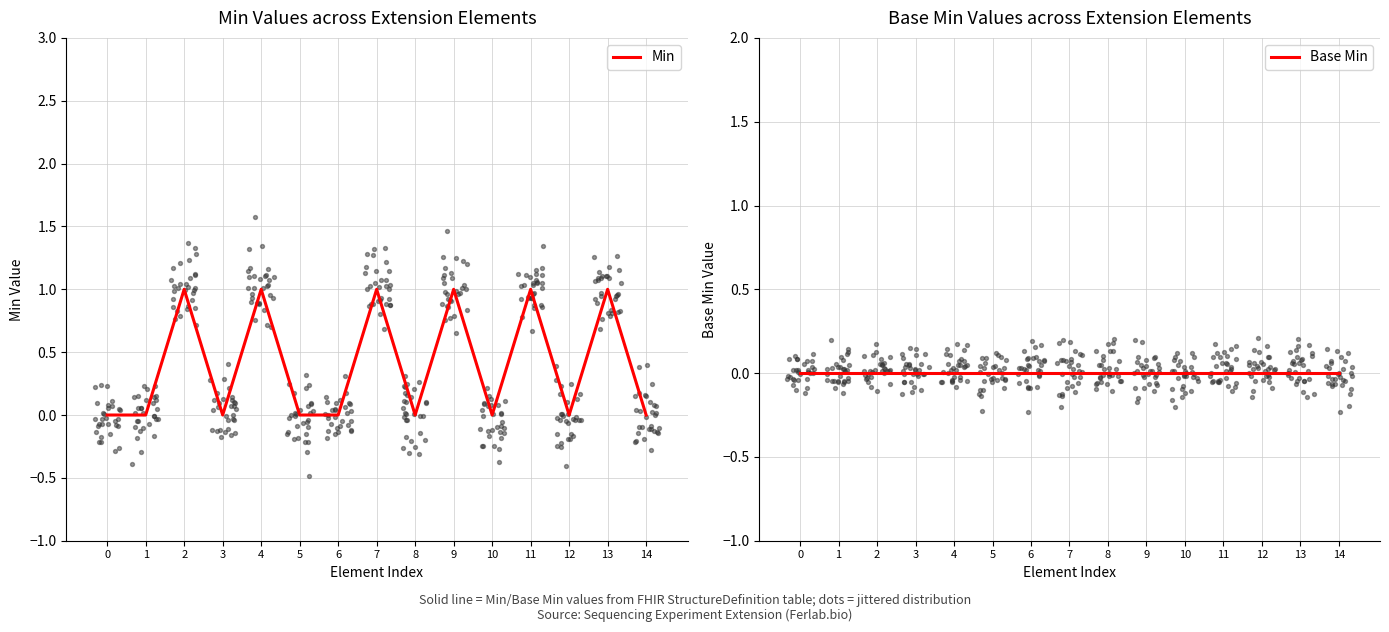

Which series has the widest spread of Y values?

Min